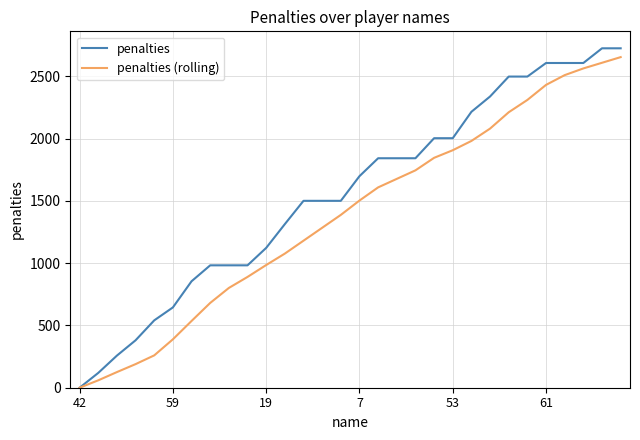

Rank the series by their maximum value, from lowest to highest.

penalties (rolling), penalties